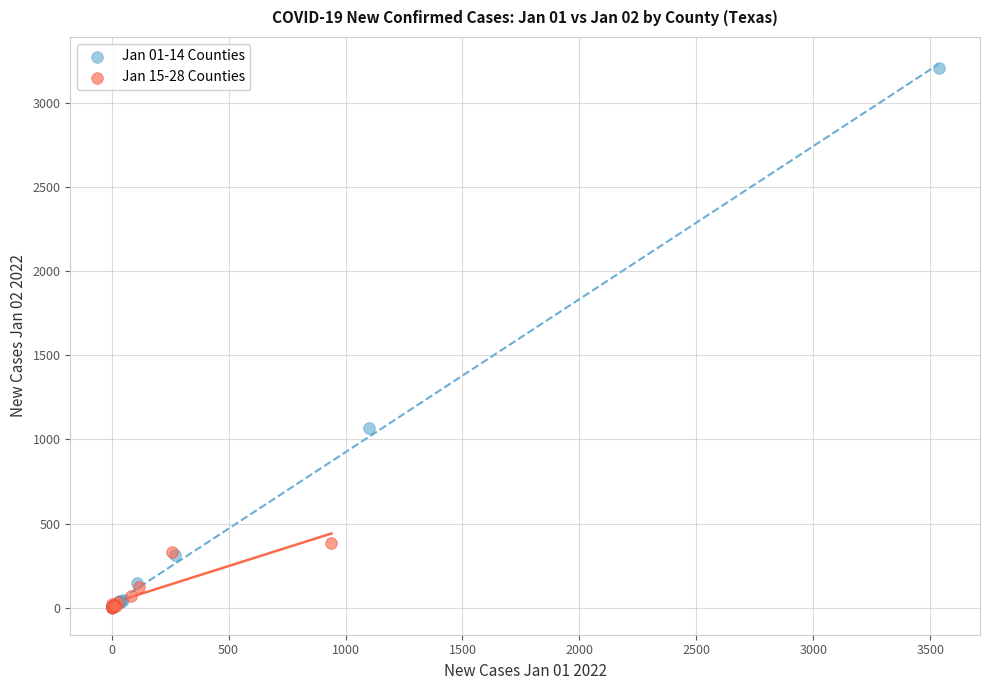

Which series has the widest spread of Y values?

Jan 01-14 Counties